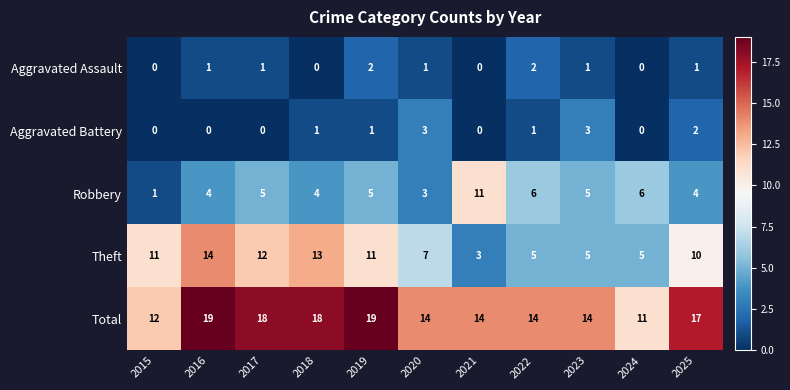

What is the average value of the Robbery series?

5